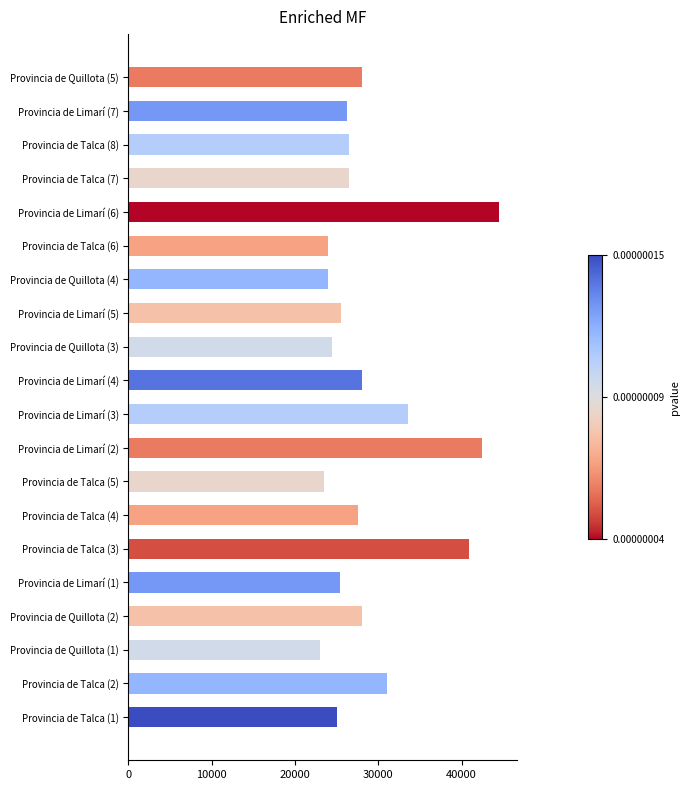

What is the change in value from Provincia de Limarí (2) to Provincia de Limarí (3)?

-8962